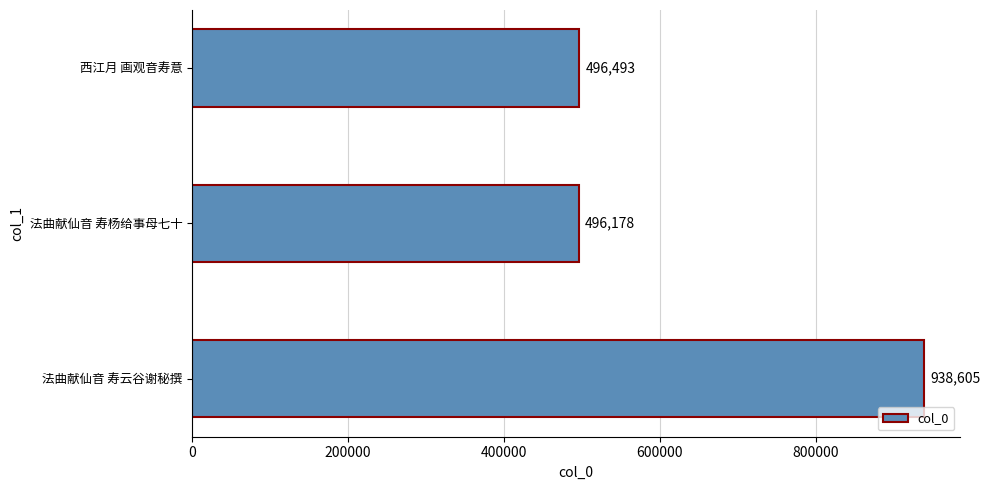

What is the sum of all values?

1931276